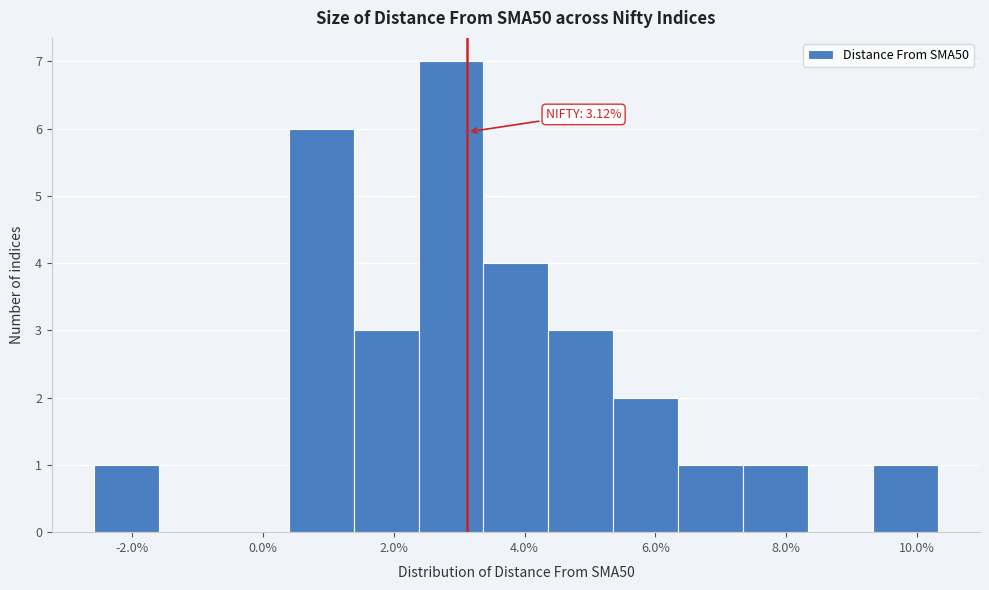

Over which range of the x-axis is the bar tallest?

2.4 to 3.4